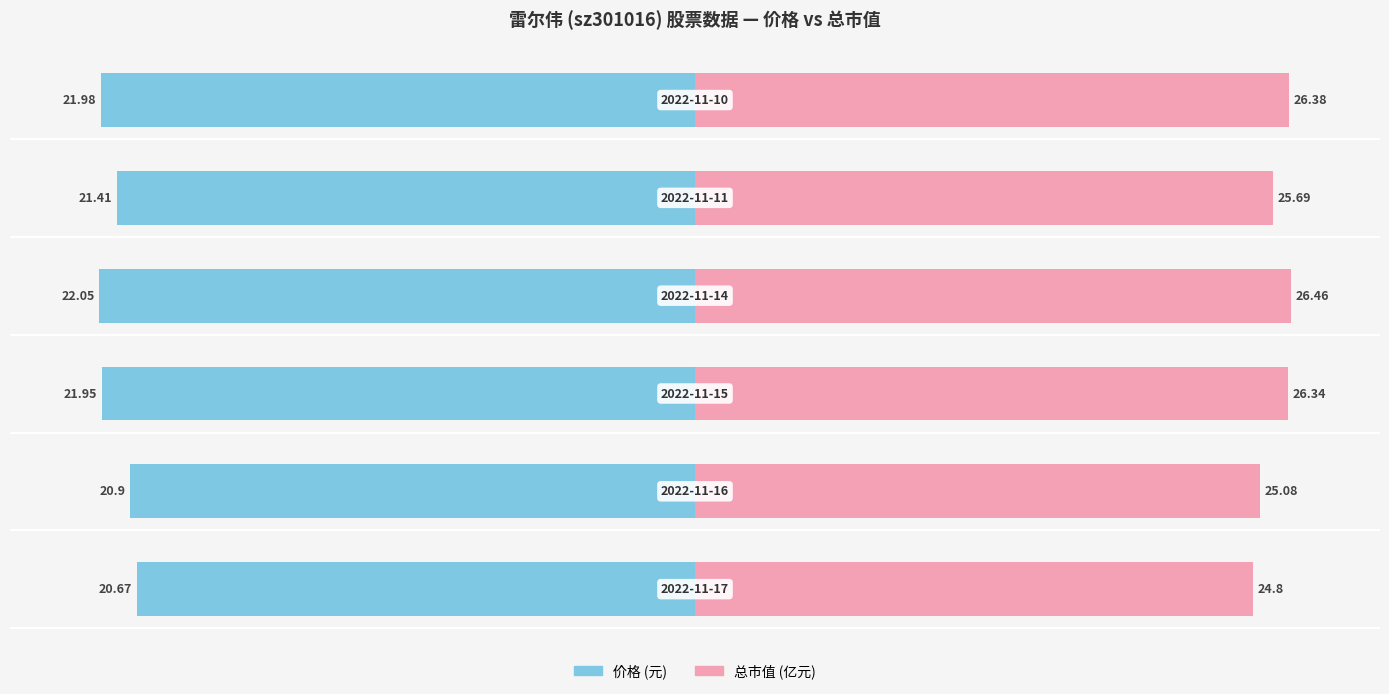

Are the bars horizontal?

Yes